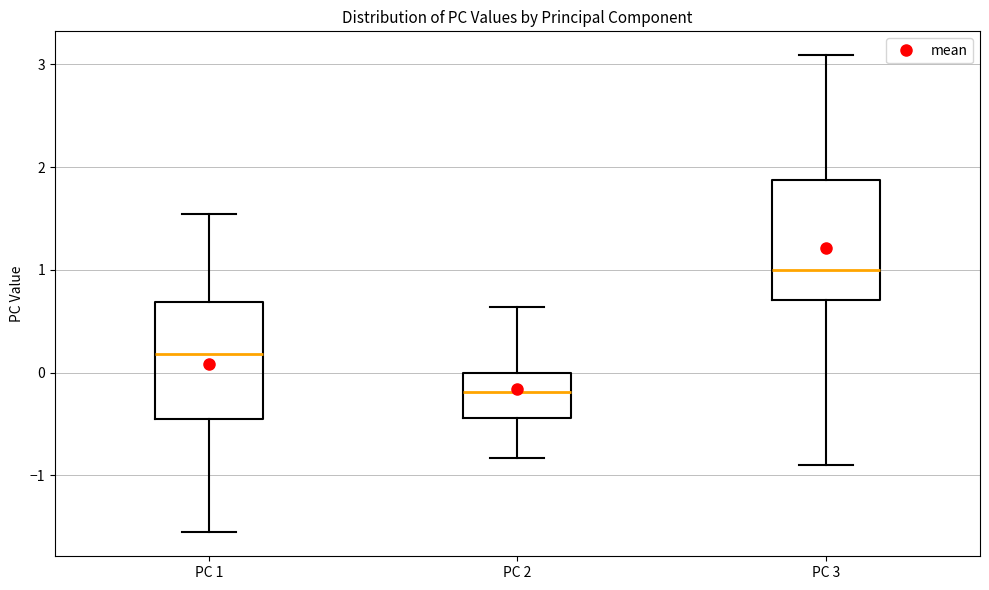

Reading left to right, transcribe this box plot: for each box, give where its median line is, the range the box spans, and where its two whiskers end, as read against the y-axis. The values are not printed on the chart, so give them approximately, as read against the axis.

PC 1: median 0.2, box -0.5 to 0.7, whiskers -1.6 to 1.5
PC 2: median -0.2, box -0.4 to 0.0, whiskers -0.8 to 0.6
PC 3: median 1.0, box 0.7 to 1.9, whiskers -0.9 to 3.1